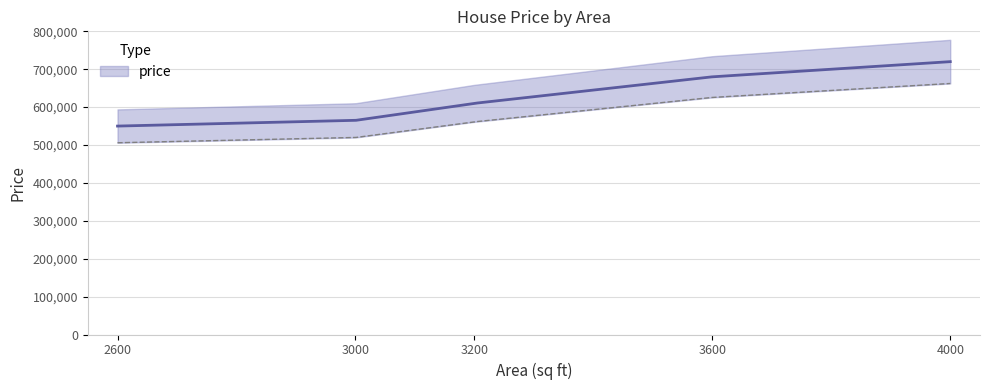

How many distinct data groups are displayed?

1